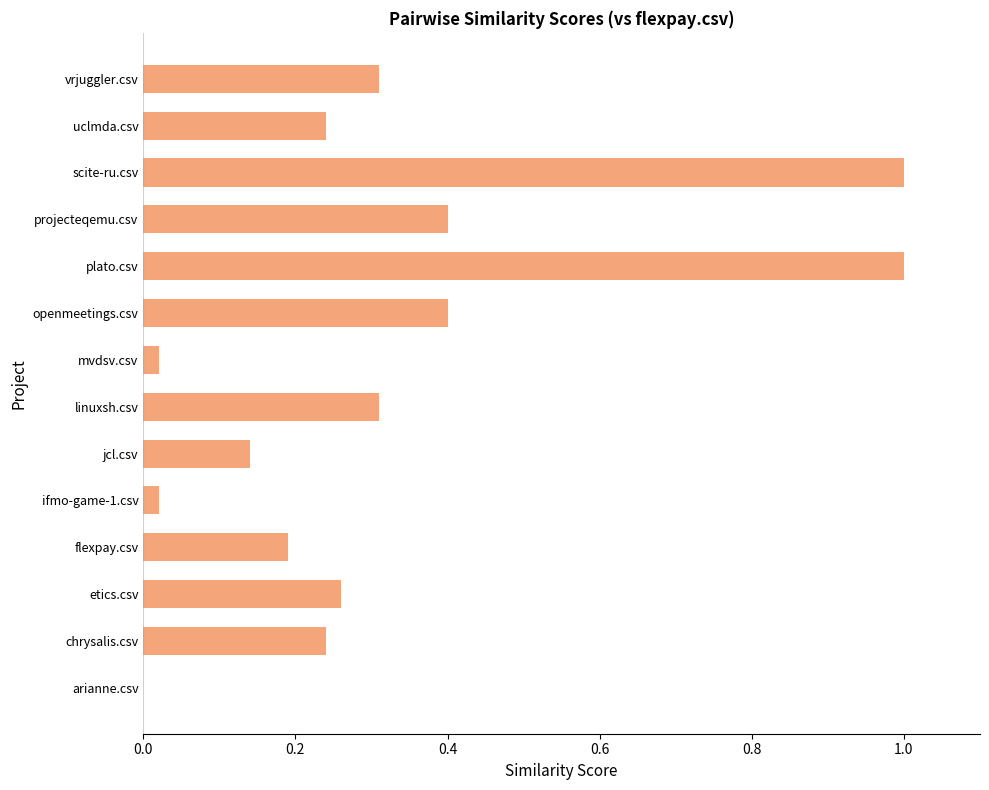

Between mvdsv.csv and projecteqemu.csv, which is larger?

projecteqemu.csv